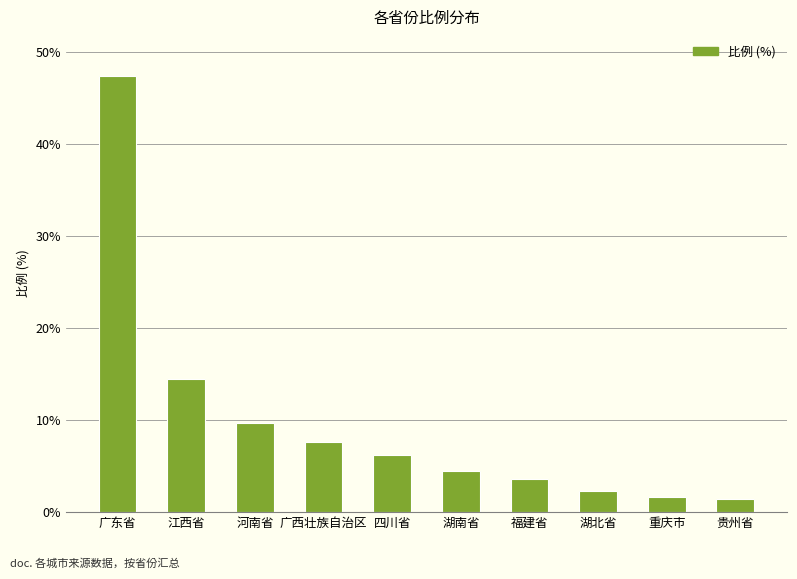

How many values exceed 6?

5